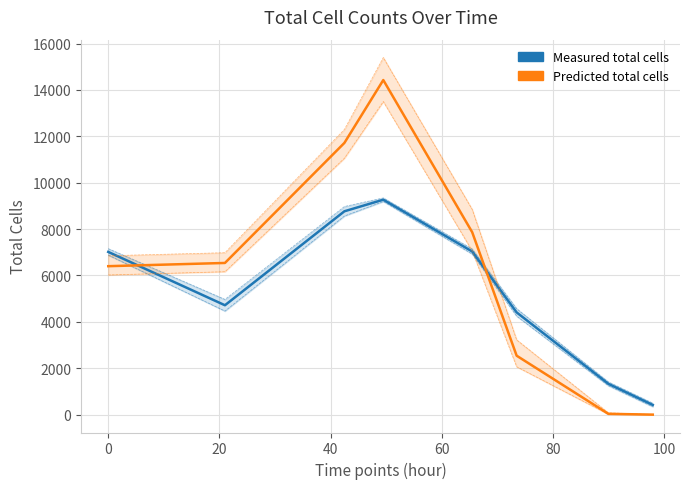

Rank the series by their maximum value, from highest to lowest.

Predicted total cells (upp95) line, Predicted total cells, Predicted total cells (low95) line, Measured total cells (upp SEM) line, Measured total cells, Measured total cells (low SEM) line